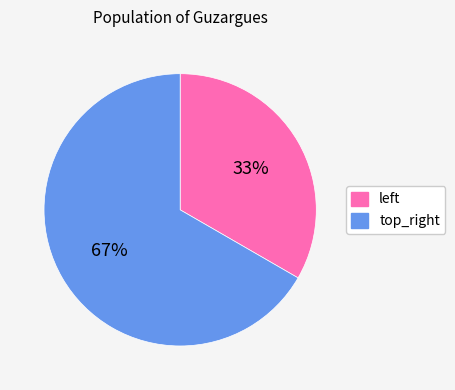

To the nearest percent, what portion does top_right represent?

67%